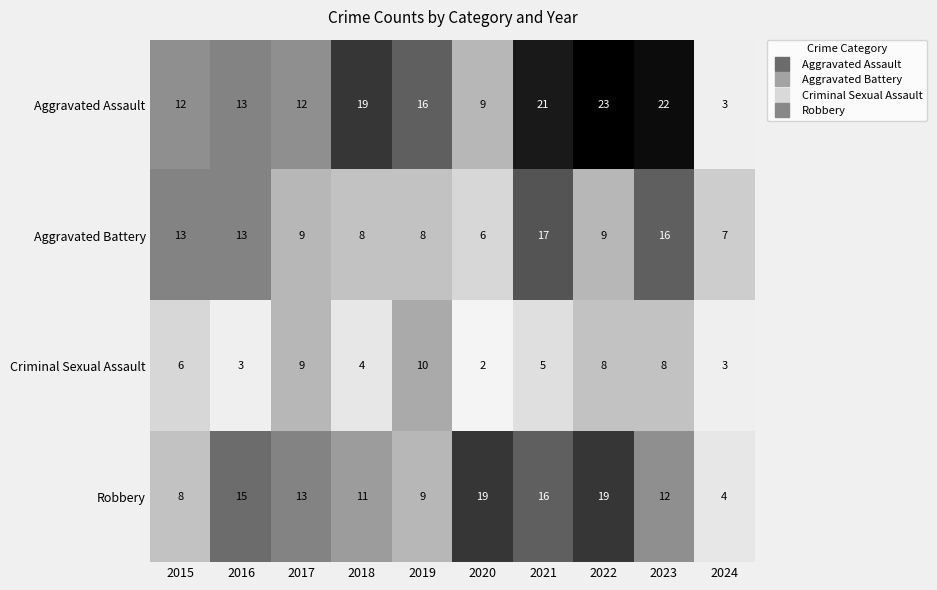

What is the difference between the maximum and minimum values in the Aggravated Battery series?

11